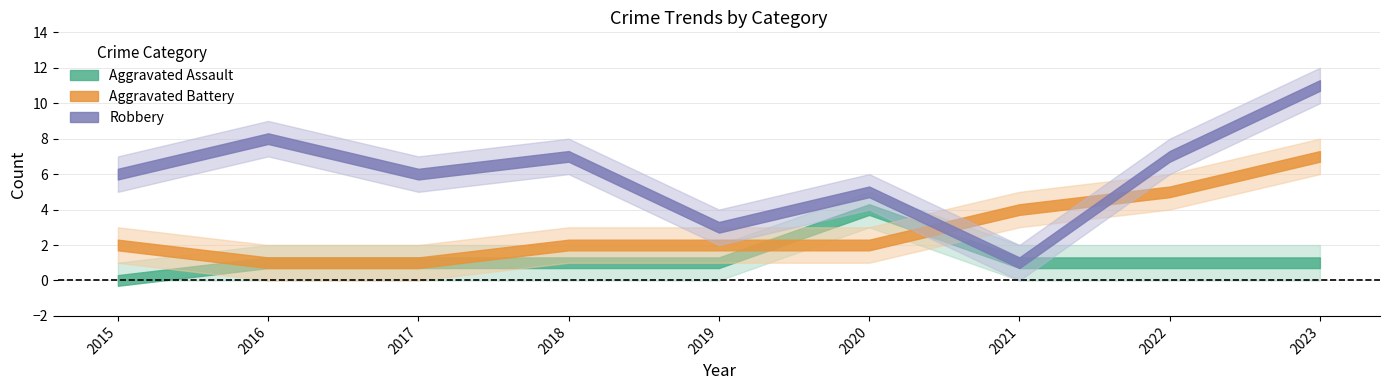

Rank the series at 2015 from lowest to highest value.

Aggravated Assault, Aggravated Battery, Robbery